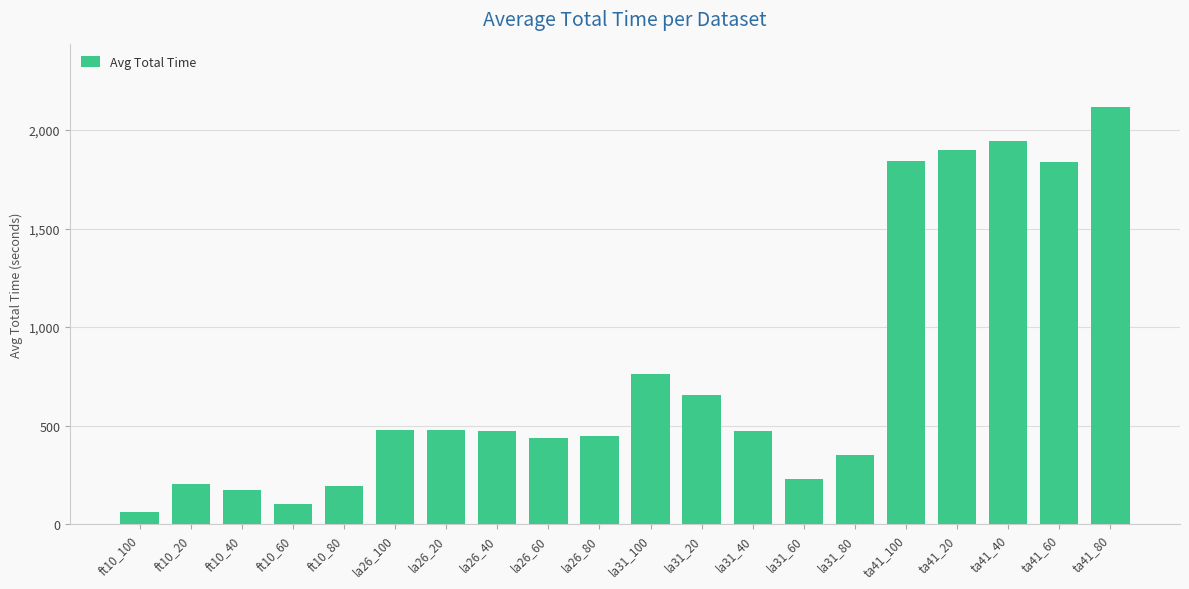

Which category has the highest value across all series?

ta41_80